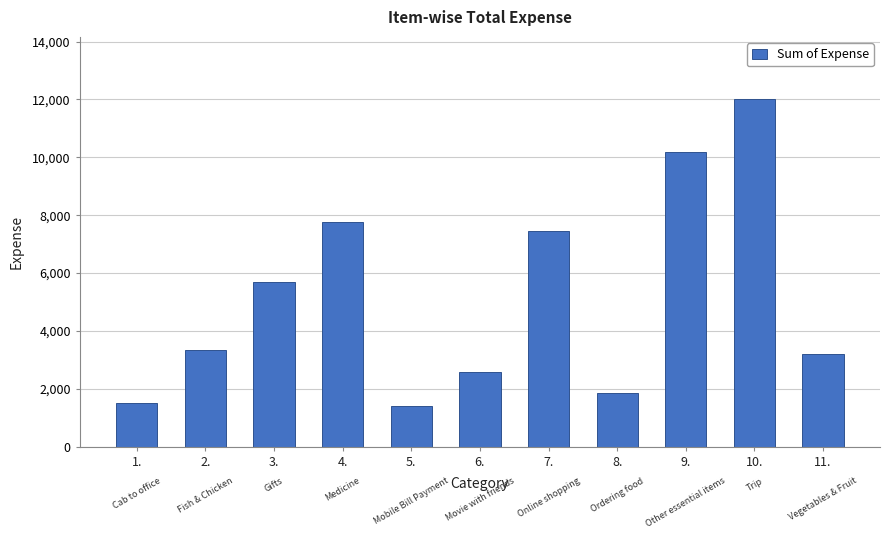

Count the number of data series in this chart.

1